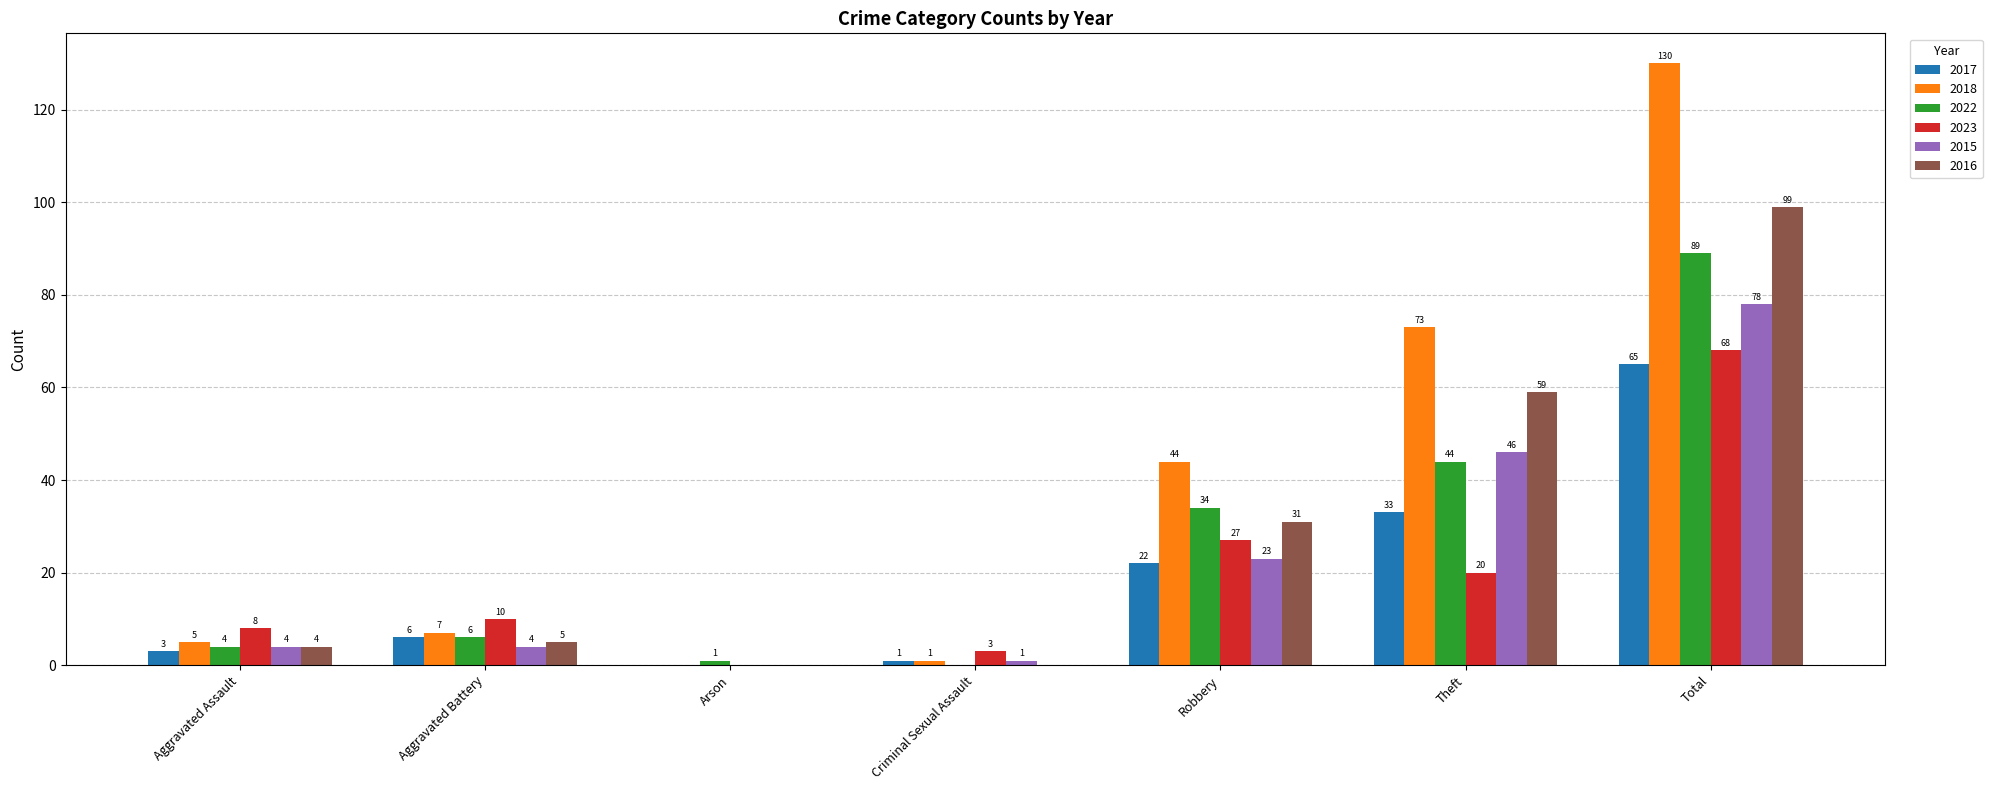

What is the sum of the 2023 values at Total and Criminal Sexual Assault?

71